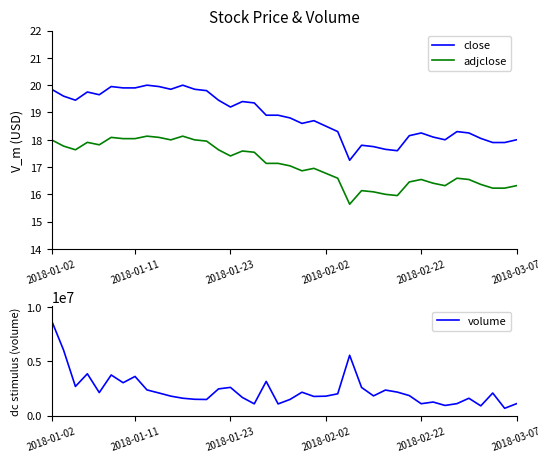

Count the number of data series in this chart.

3